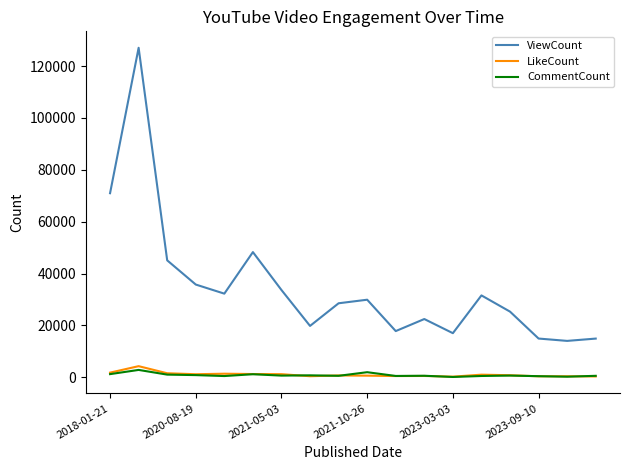

True or false: CommentCount and ViewCount cross at least once.

False